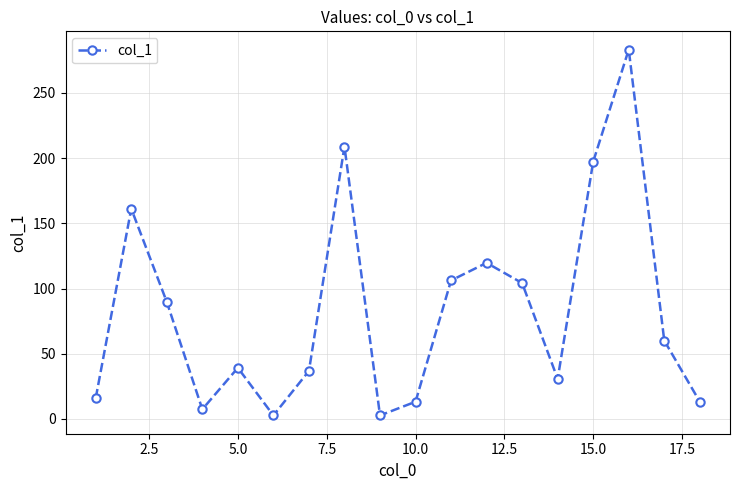

What is the difference between the second highest and second lowest values?

206.2